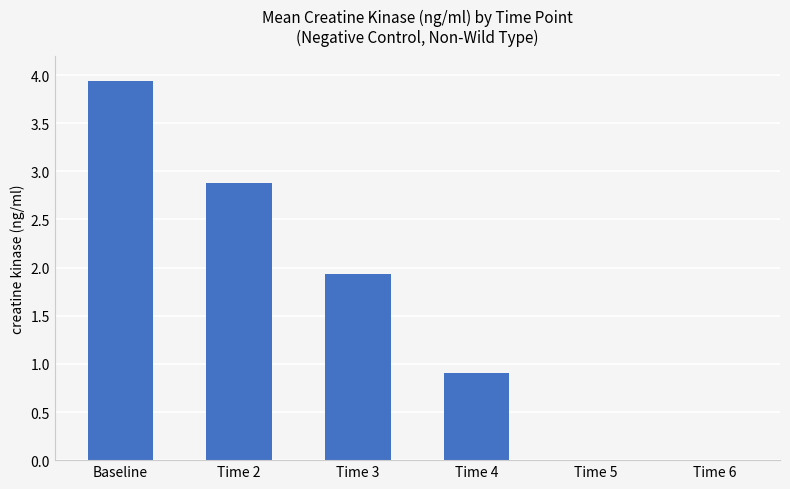

How many values are below 1?

3